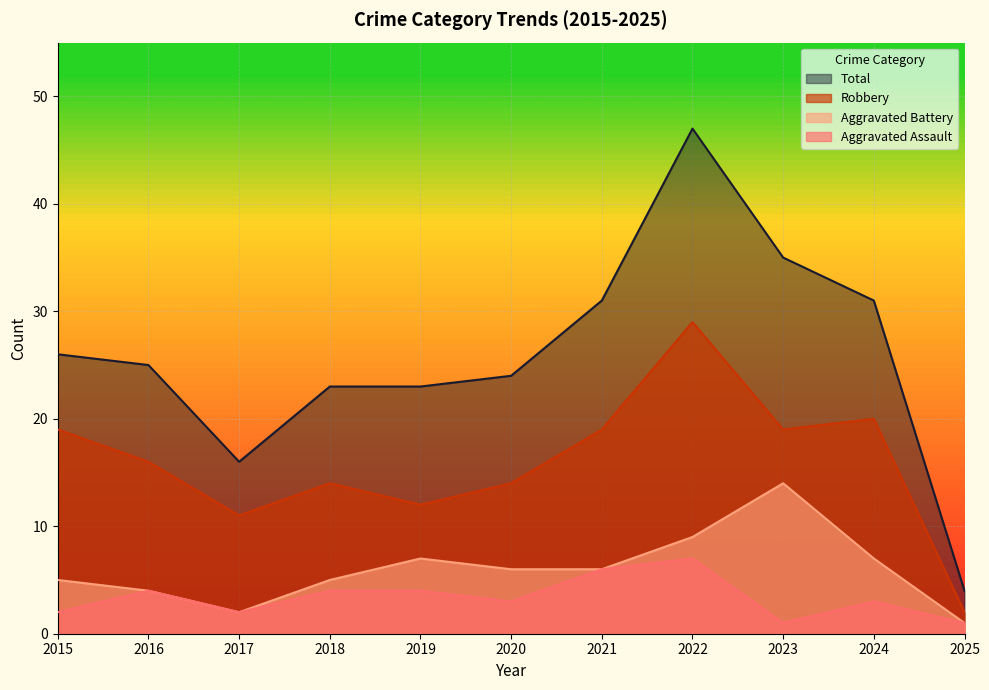

True or false: Aggravated Battery and Aggravated Assault intersect in this chart.

False